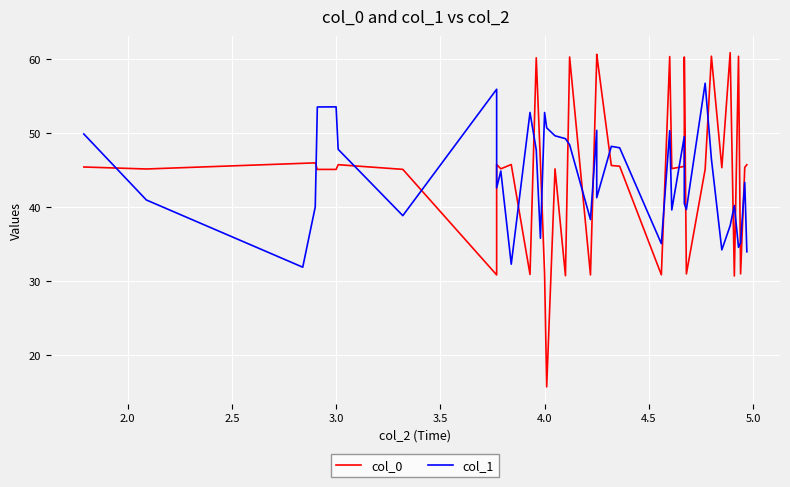

The col_0 series shows 12.6 at 33. True or false?

False